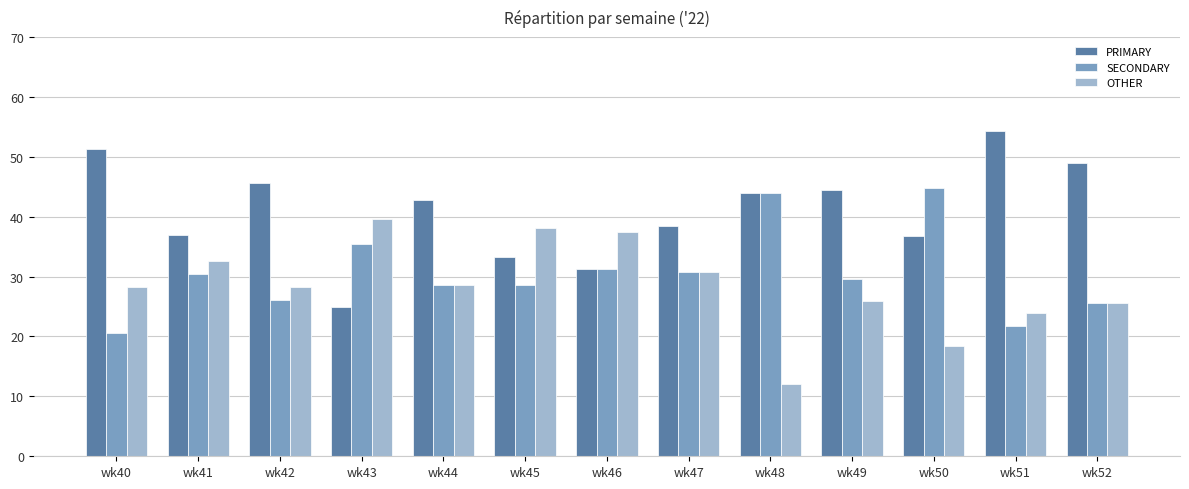

What is the value of the OTHER bar at the 11th from the left?

18.4